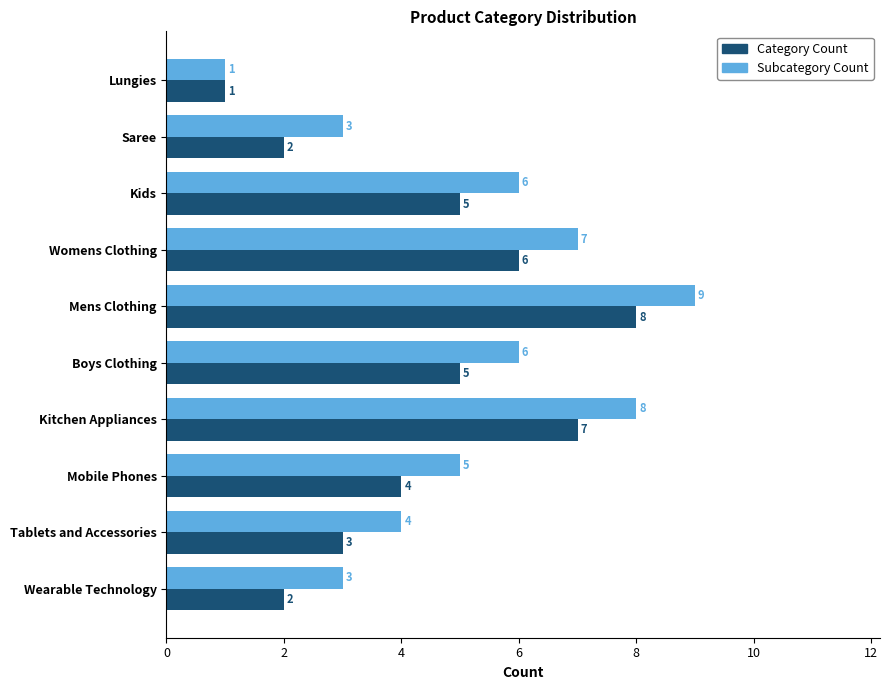

Is it true that Category Count equals 2 at Saree?

True